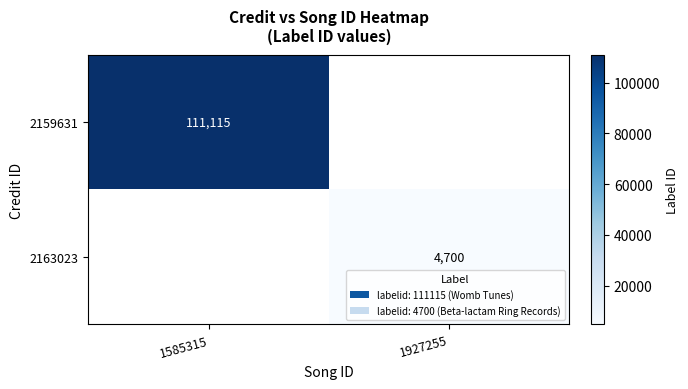

True or false: 2163023 has a value of 4700 at 1927255.

True